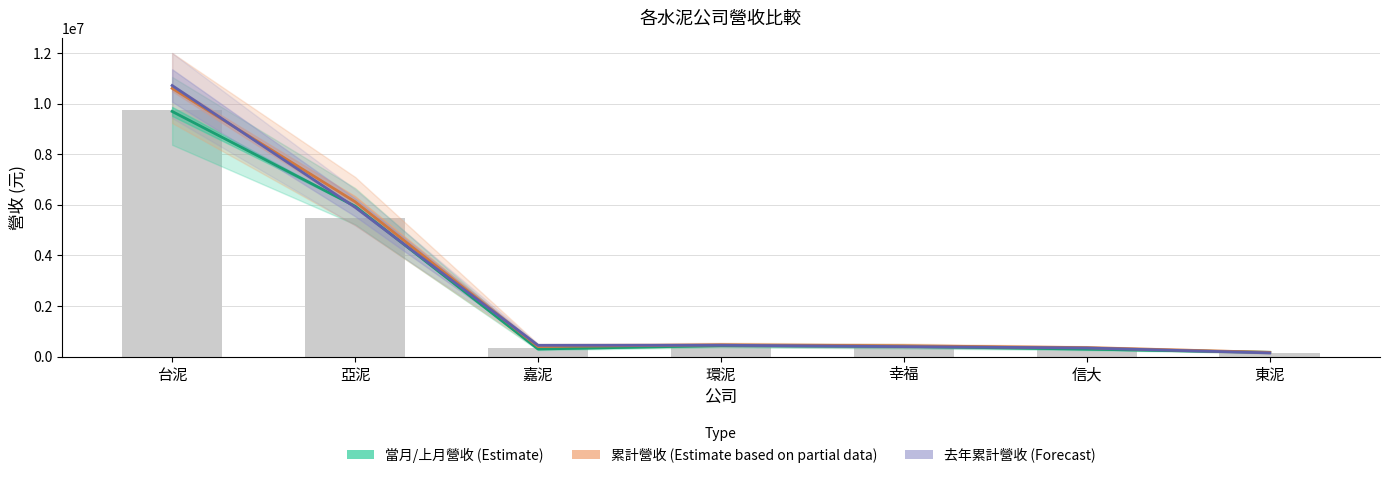

What is the total value across all series at 環泥?

1760779.4